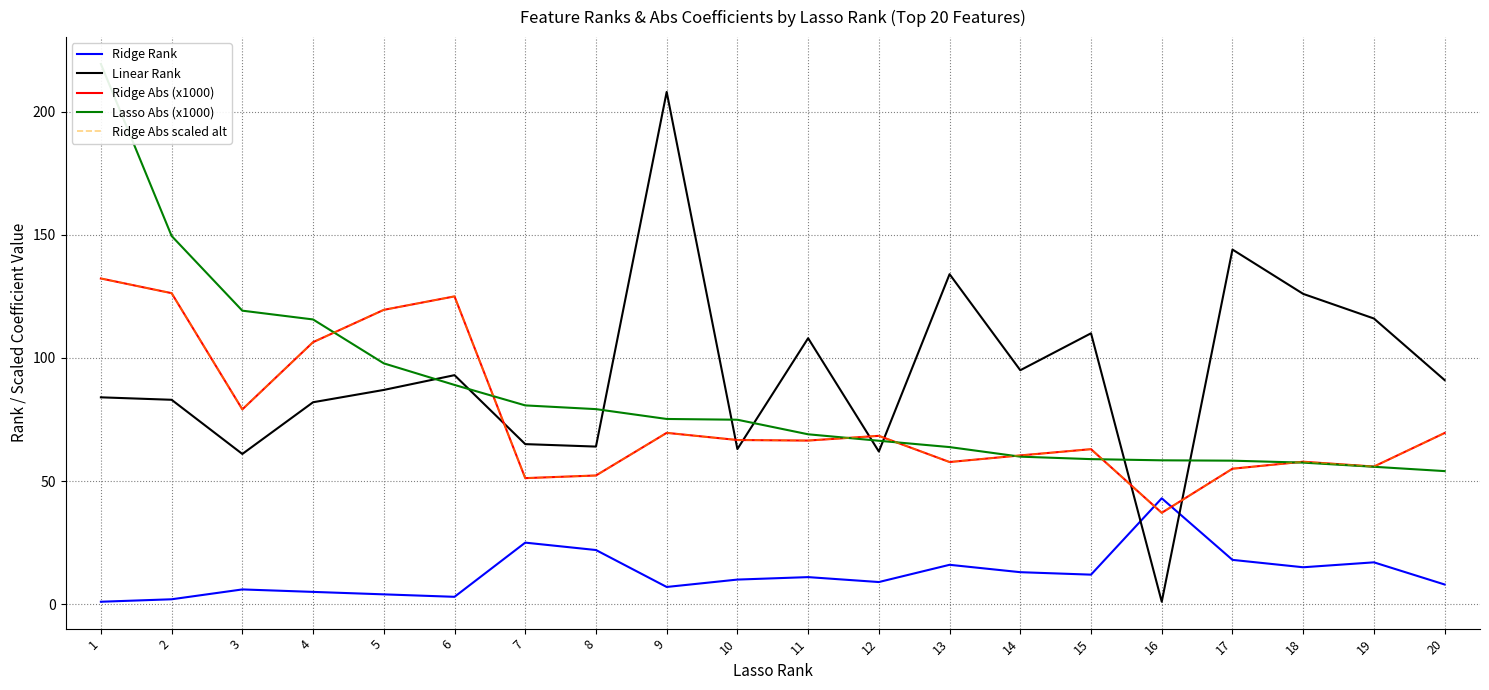

How many interior local valleys does the Ridge Rank series have?

5